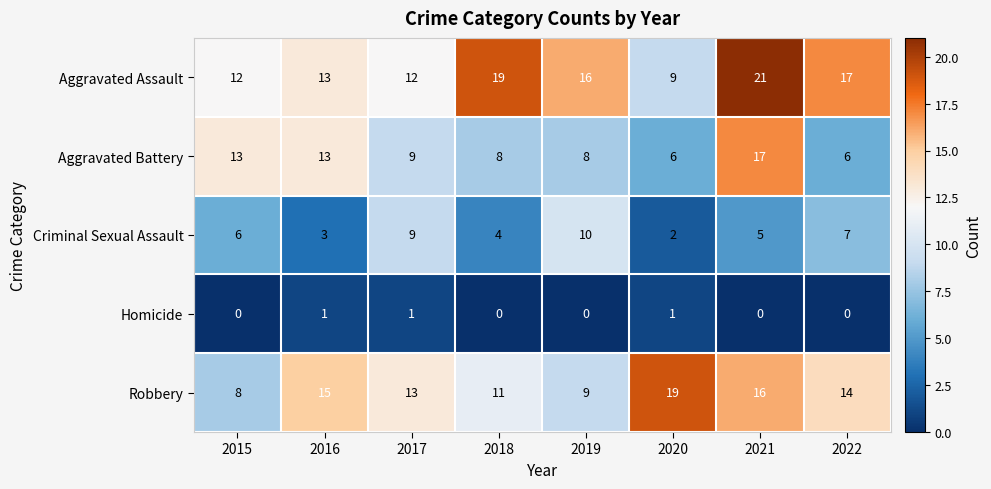

What is the sum of all Robbery values?

105